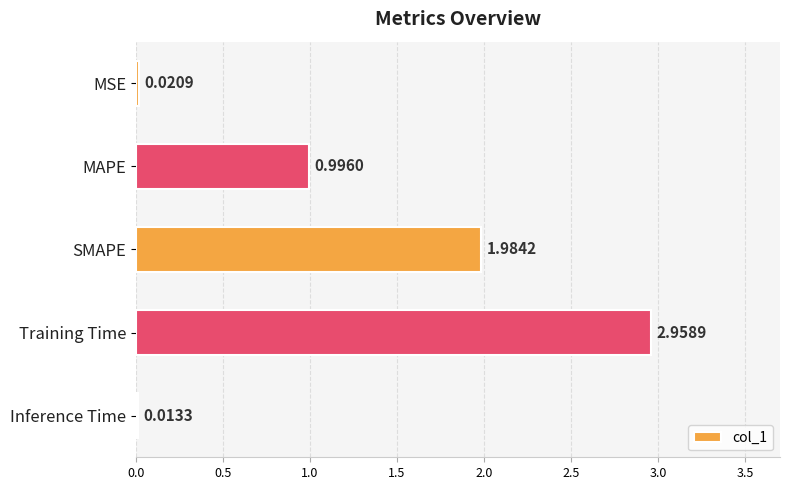

What is the ratio of the value at SMAPE to the value at Training Time?

0.7